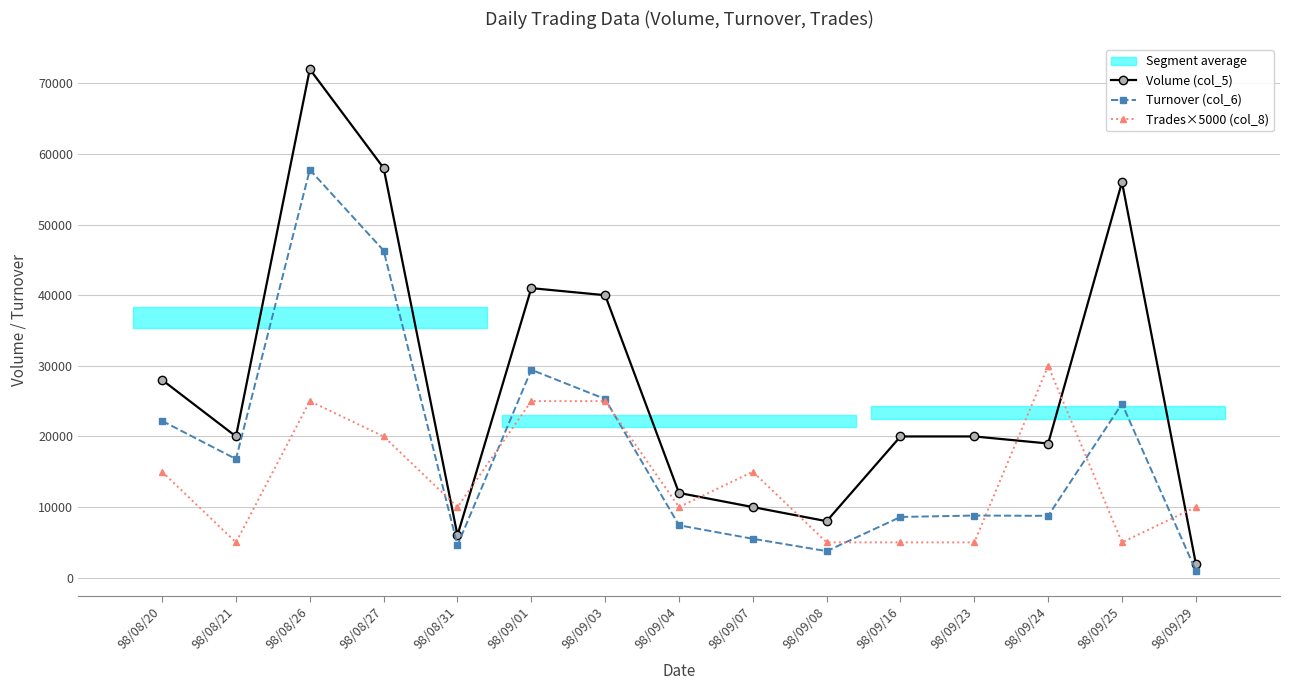

Between which two adjacent categories do Turnover (col_6) and Trades×5000 (col_8) first intersect?

98/08/27 and 98/08/31